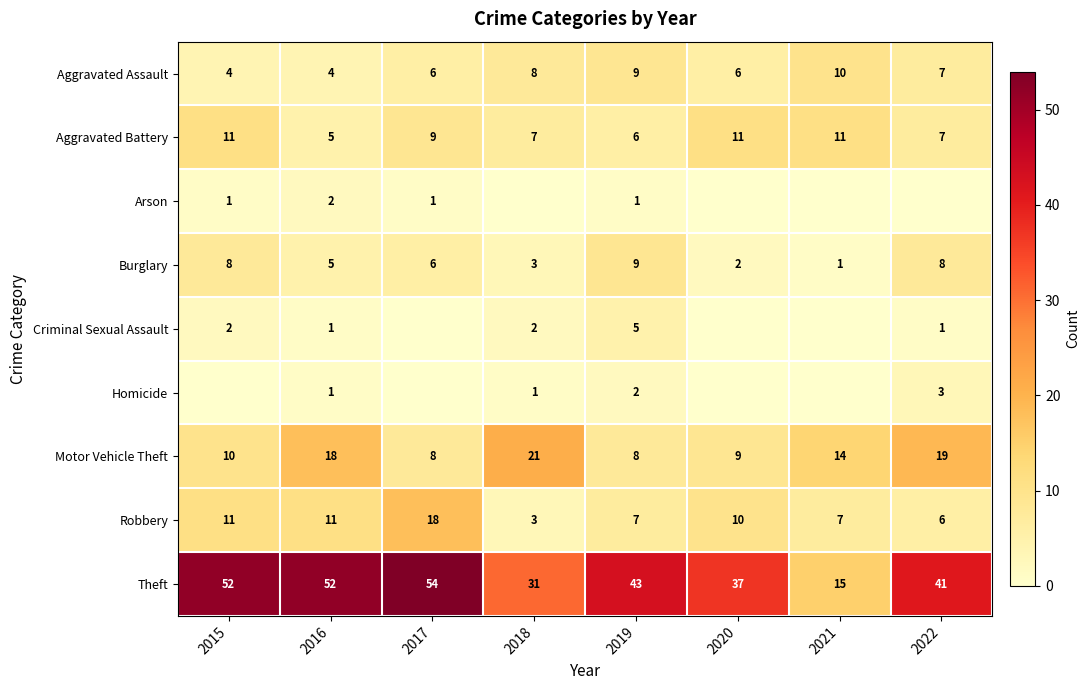

What is the sum of all Motor Vehicle Theft values?

107